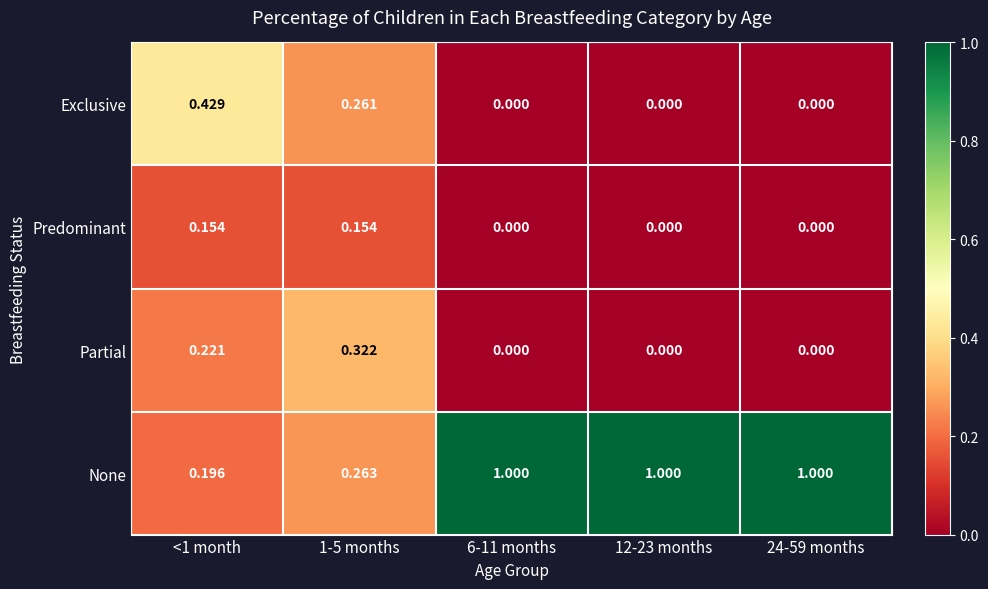

Between <1 month and 12-23 months, which series saw the biggest shift?

None